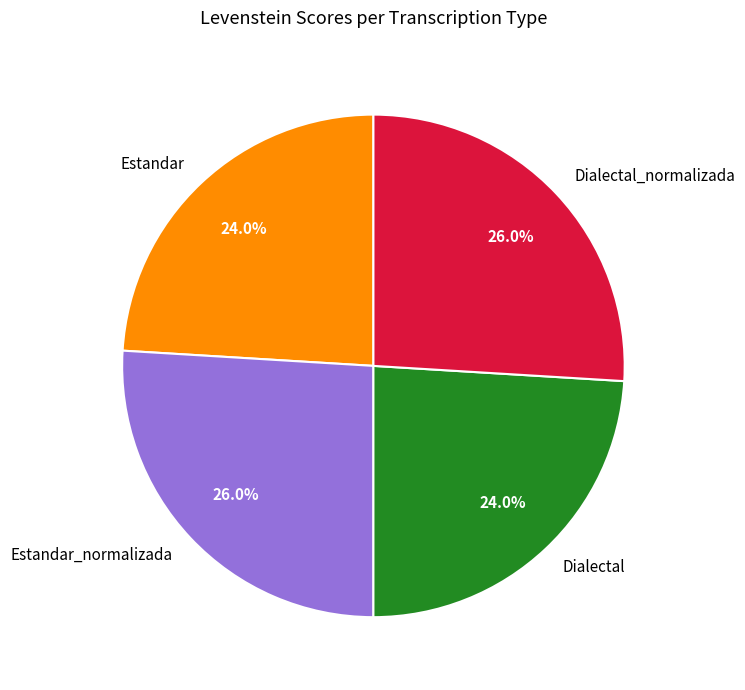

What portion of the pie excludes Estandar_normalizada?

74.0%